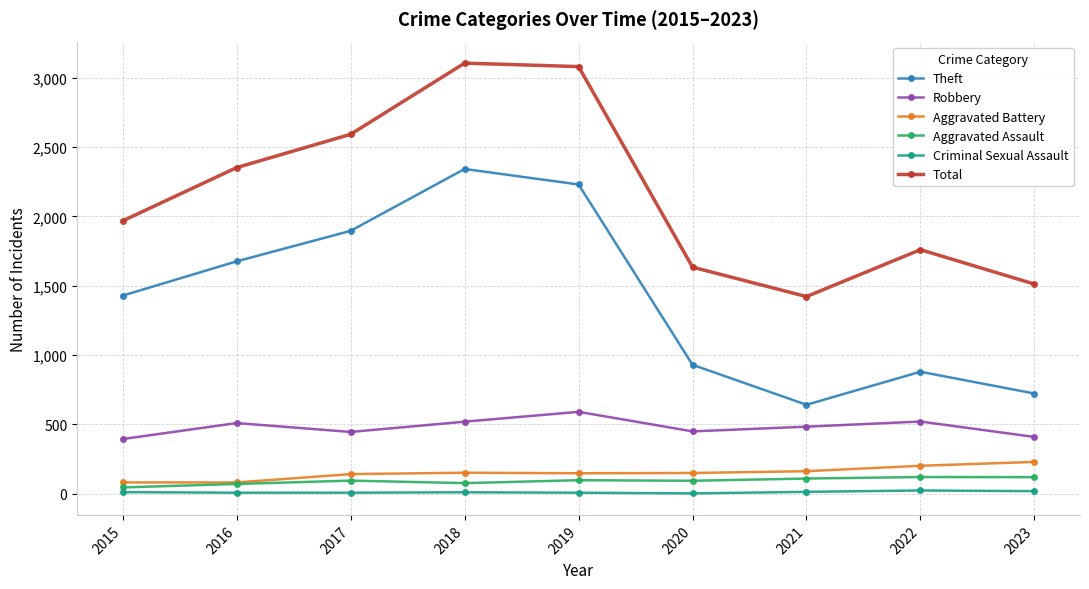

True or false: Aggravated Battery and Theft cross at least once.

False